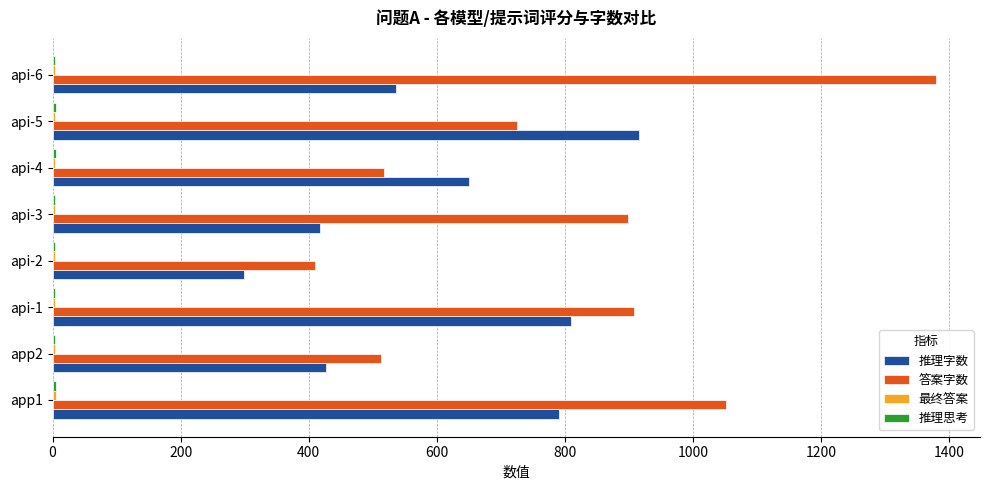

What is the maximum value shown in the chart?

1379